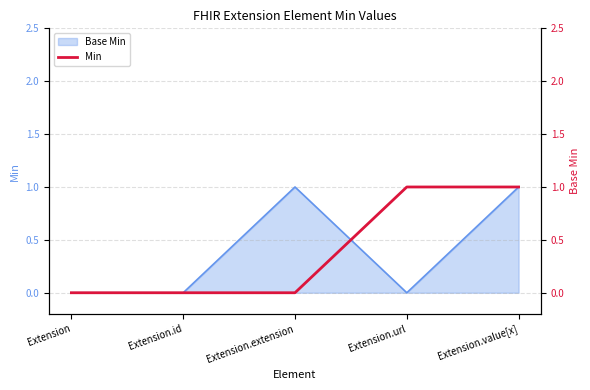

Reading left to right, extract all data points from this chart.

Extension=0	Extension.id=0	Extension.extension=0	Extension.url=1	Extension.value[x]=1